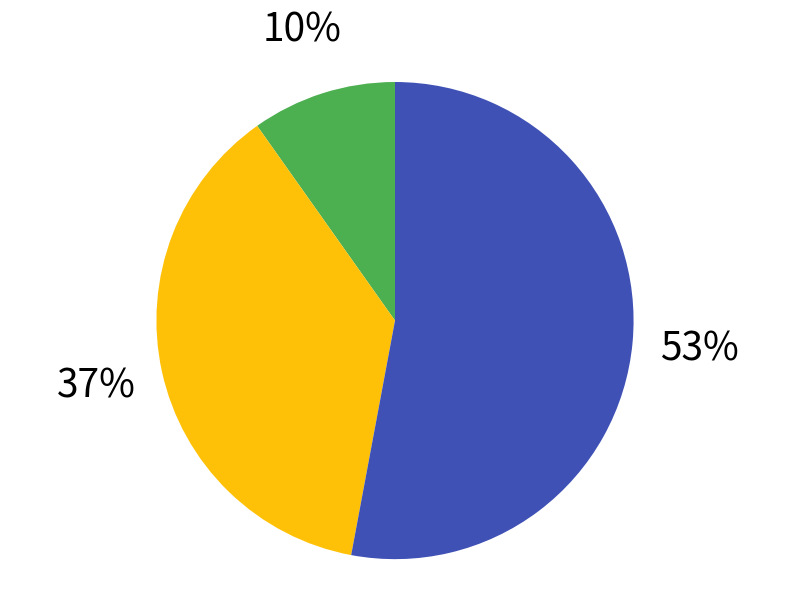

To the nearest percent, what is the average slice percentage?

33%